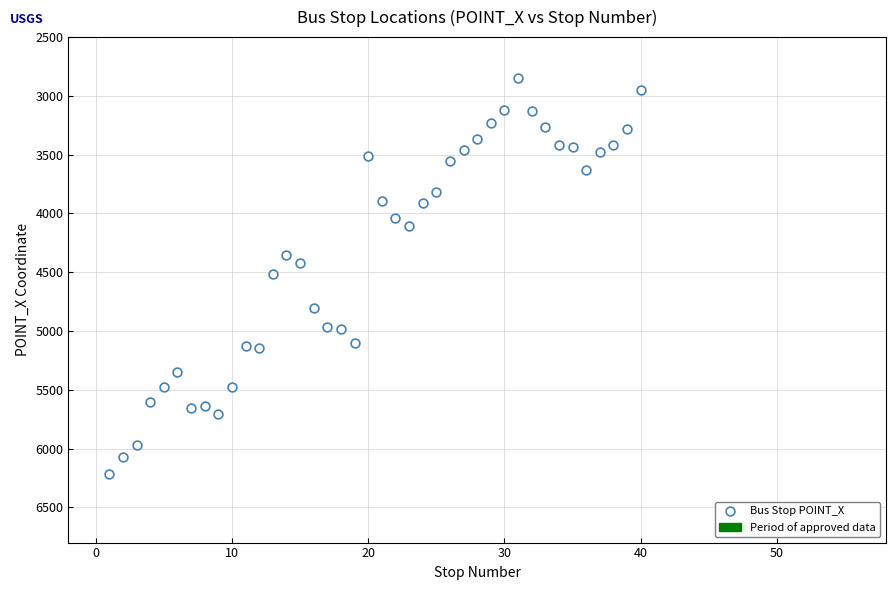

What is the range of X values (max minus min)?

39.0